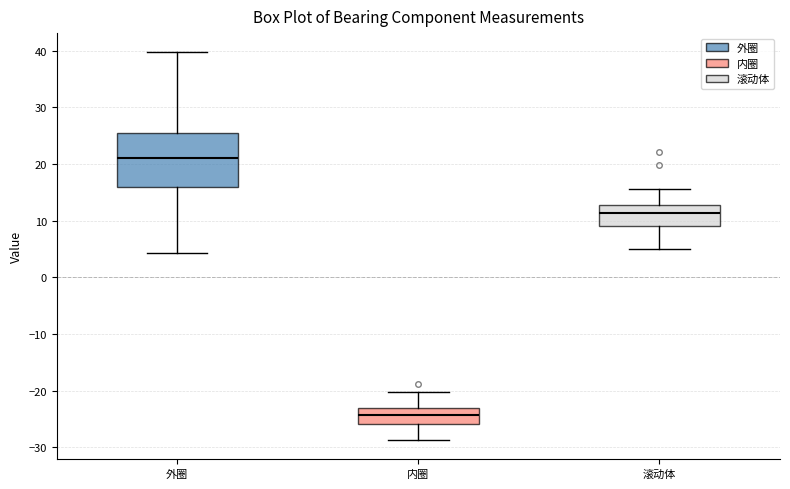

Comparing the boxes themselves (not the whiskers), which one is the tallest?

外圈